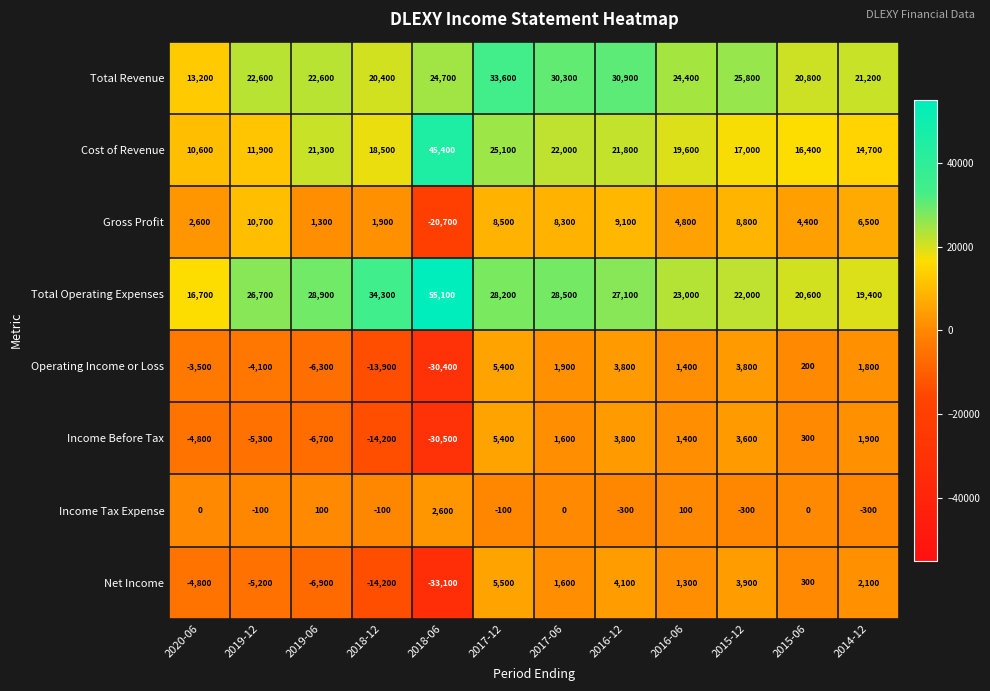

The Gross Profit series shows 8300 at 2017-06. True or false?

True